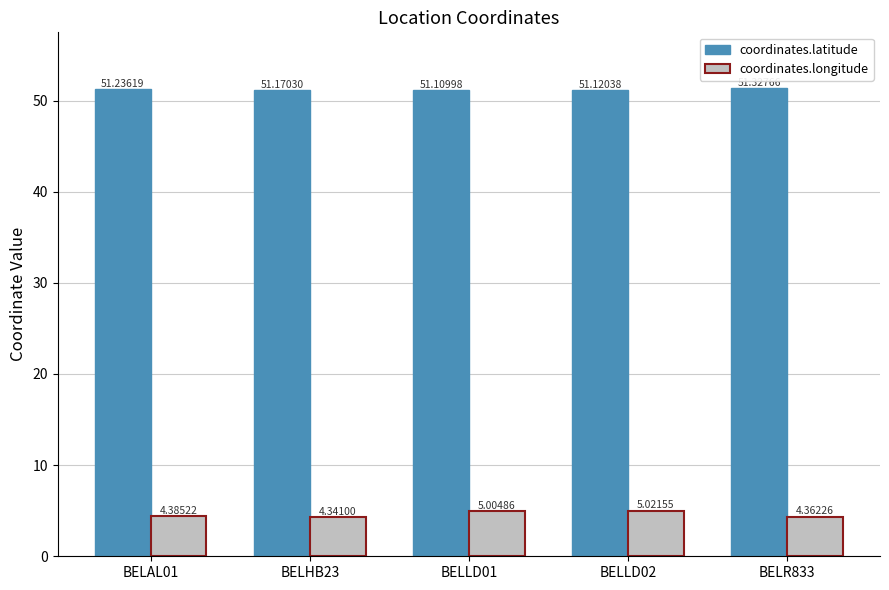

Rank the categories by coordinates.longitude value from highest to lowest.

BELLD02, BELLD01, BELAL01, BELR833, BELHB23